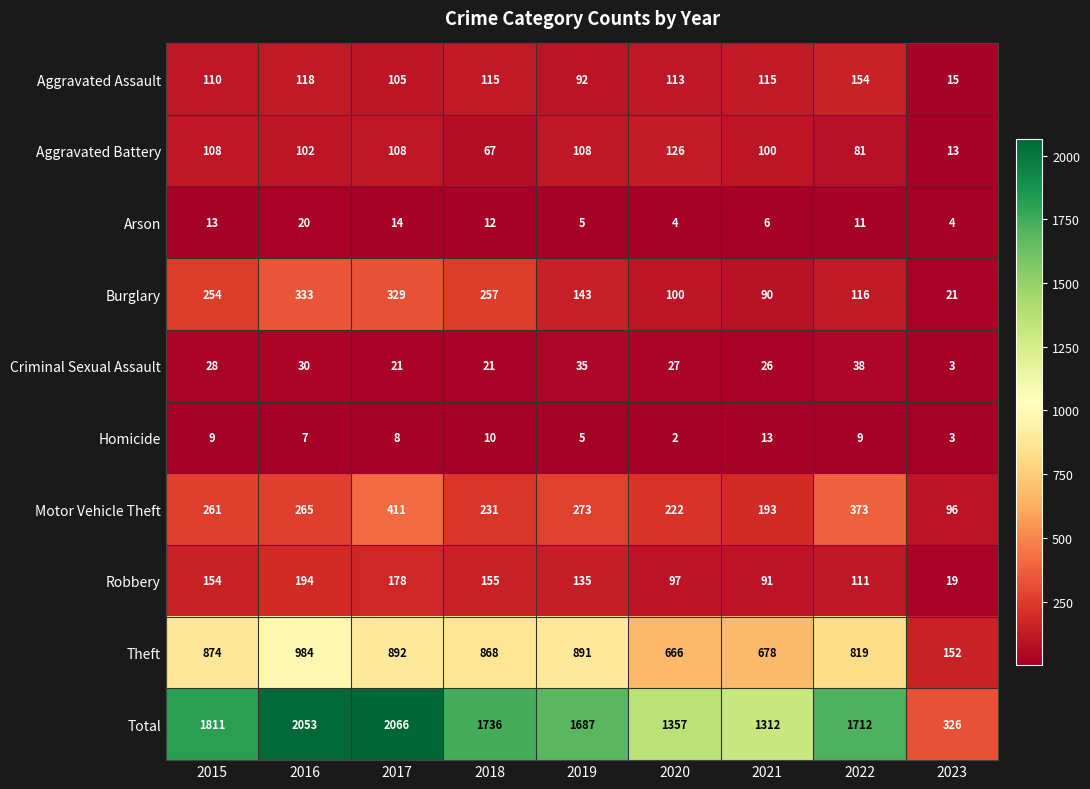

Is it true that Aggravated Battery equals 13 at 2023?

True